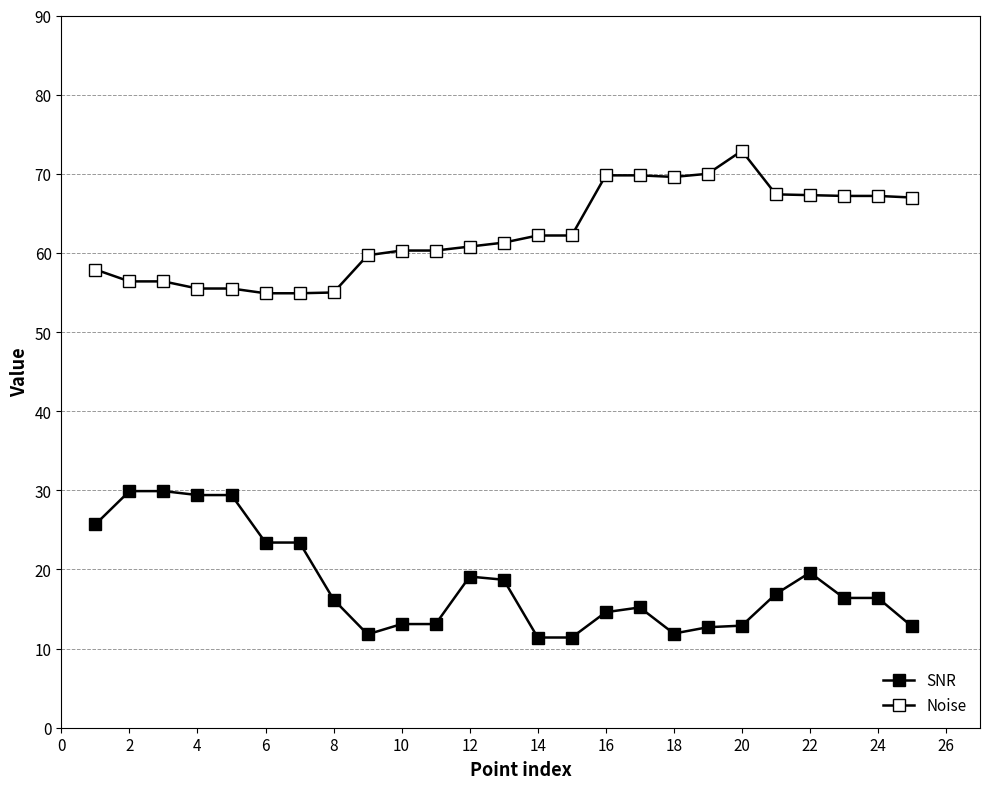

How many distinct data groups are displayed?

2